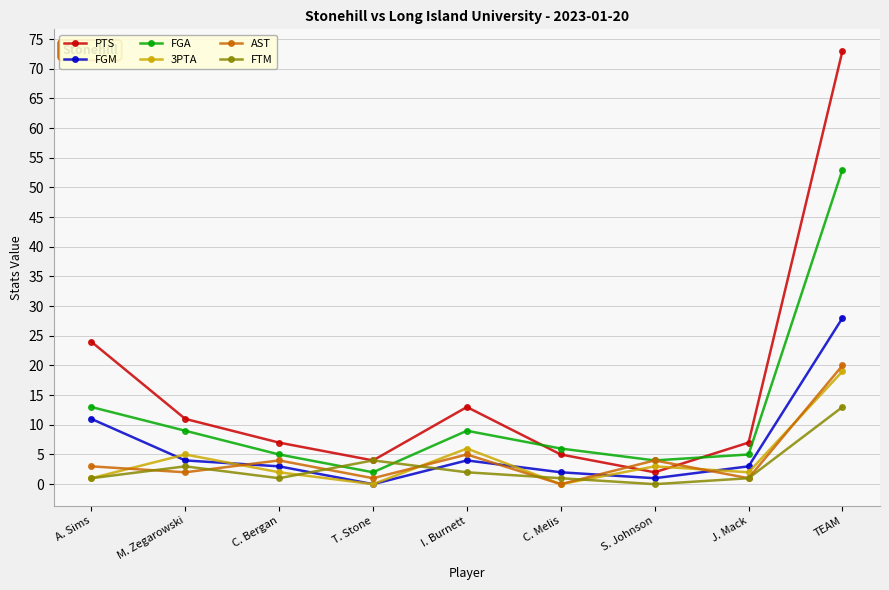

What is the difference between the FGA values at M. Zegarowski and TEAM?

44